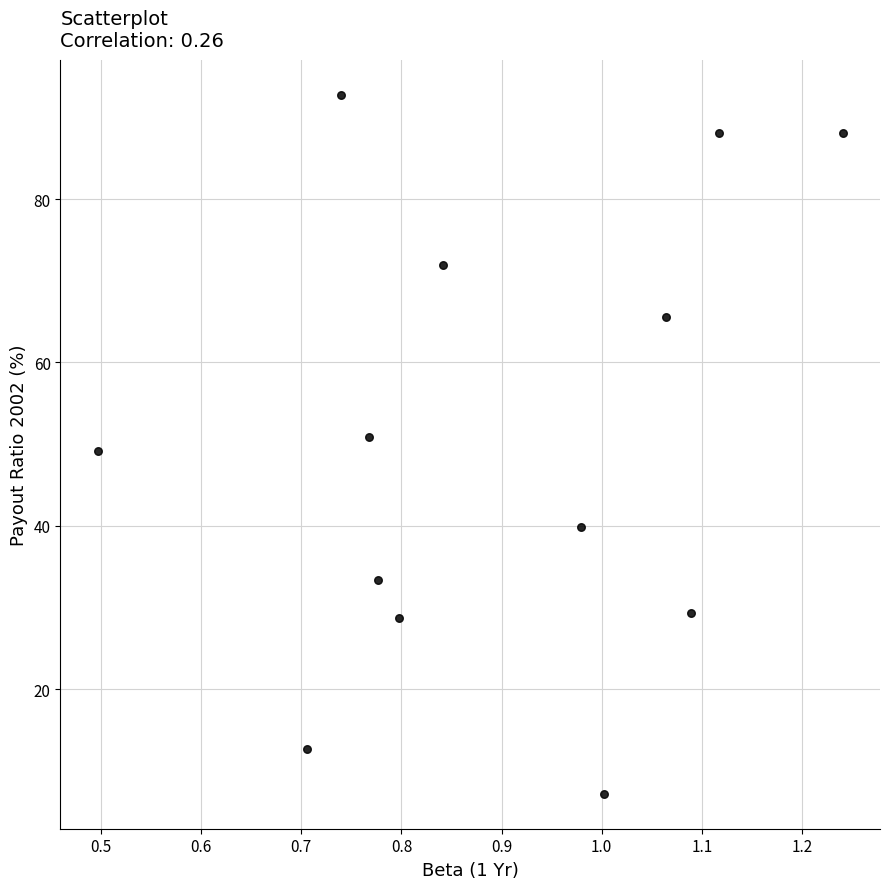

What is the range of Y values (max minus min)?

85.6